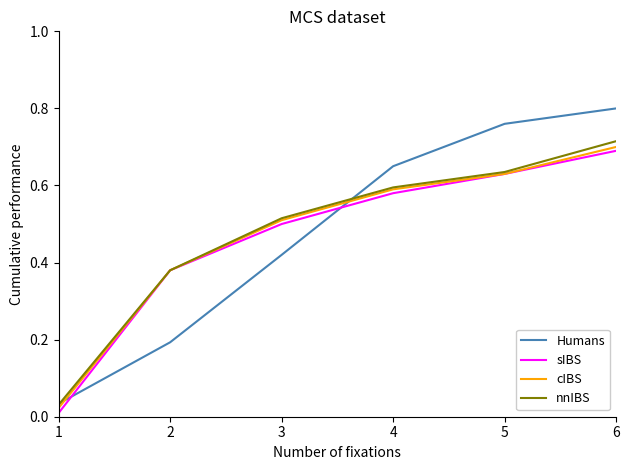

List the series in order of their peak value, highest first.

Humans, nnIBS, cIBS, sIBS